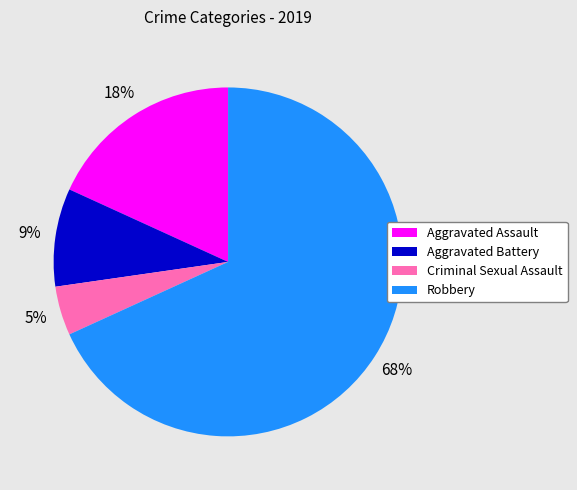

The Aggravated Assault slice represents 18% of the pie. True or false?

True